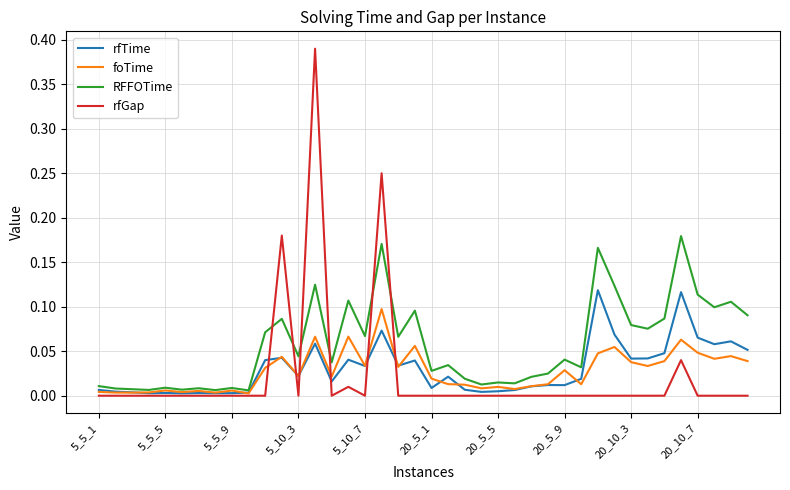

Rank the series by their maximum value, from highest to lowest.

rfGap, RFFOTime, rfTime, foTime